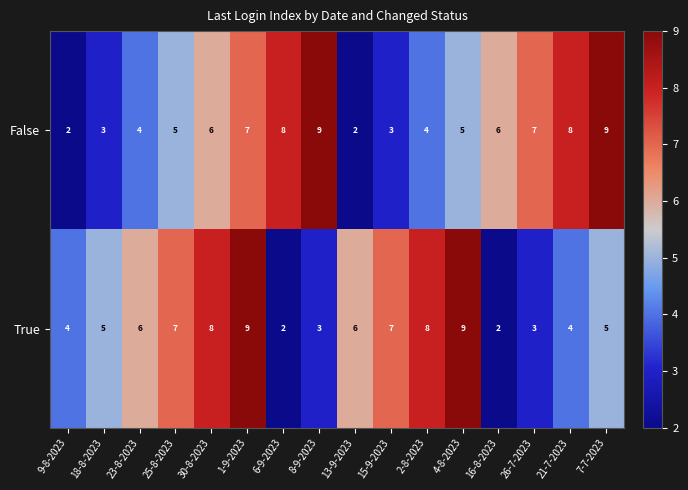

What is the difference between the second highest and minimum values in the True series?

7